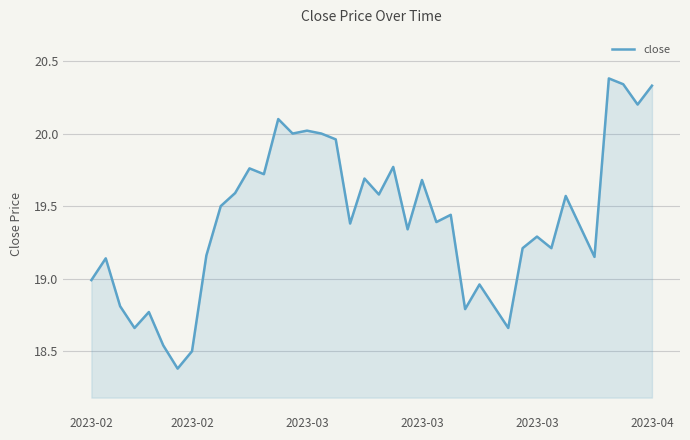

What is the maximum value shown in the chart?

20.4